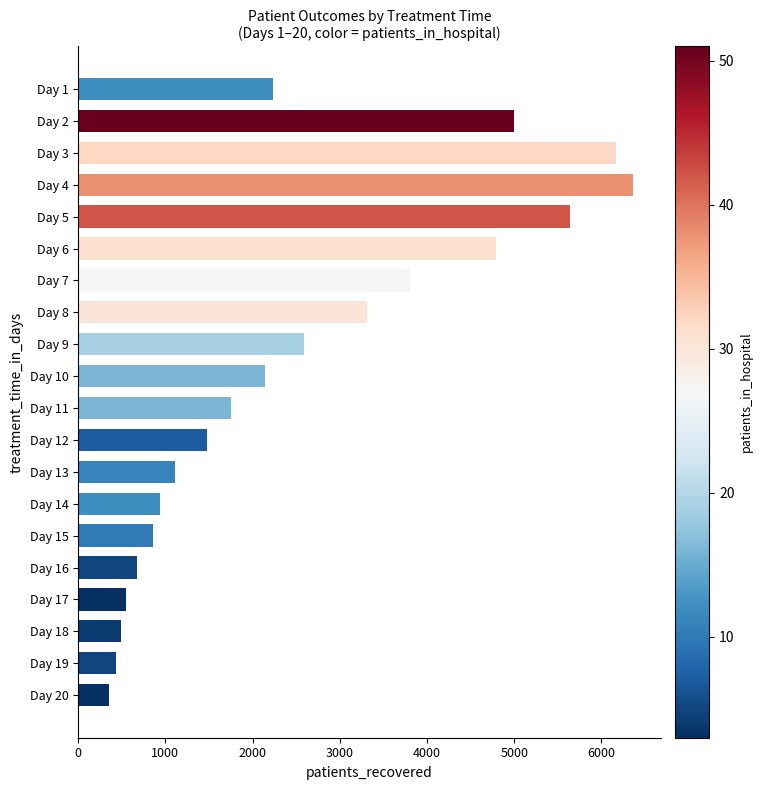

What is the sum of all values?

50647